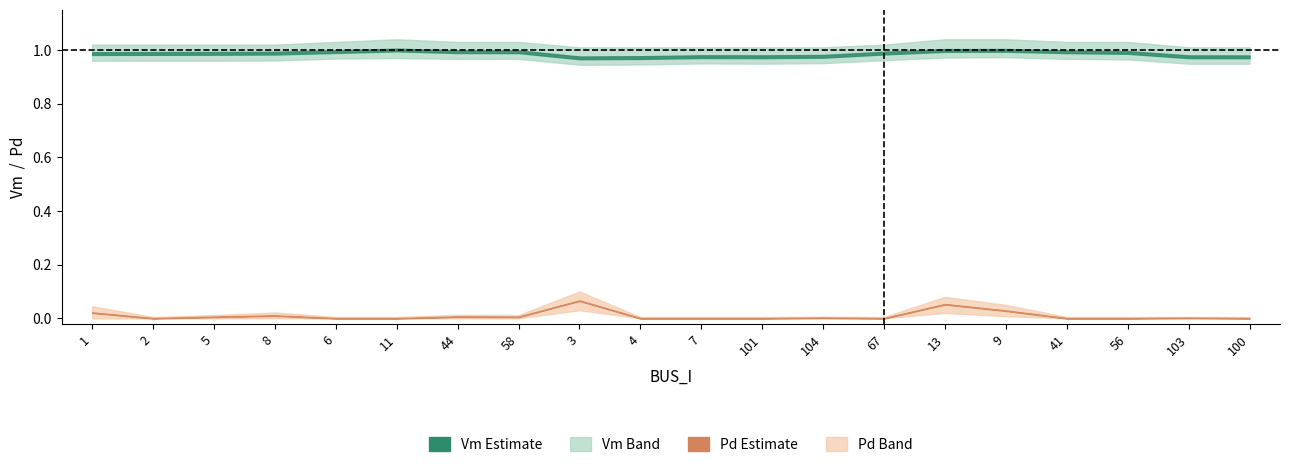

What is the sum of all Pd_lower values?

0.1